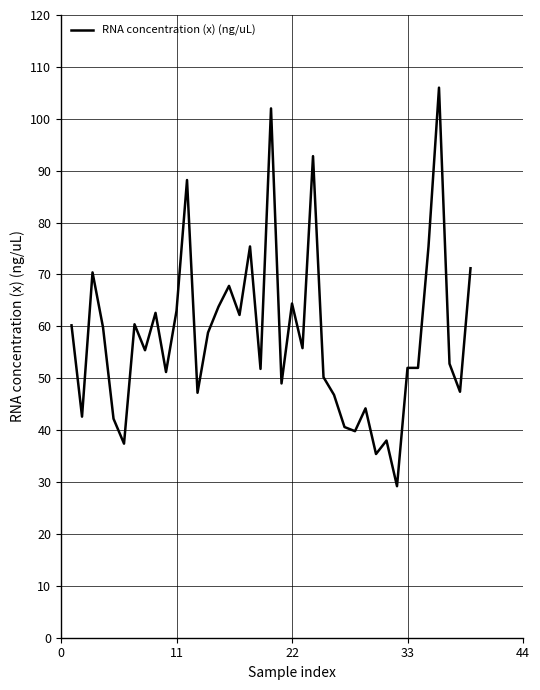

What is the greatest value displayed?

106.0